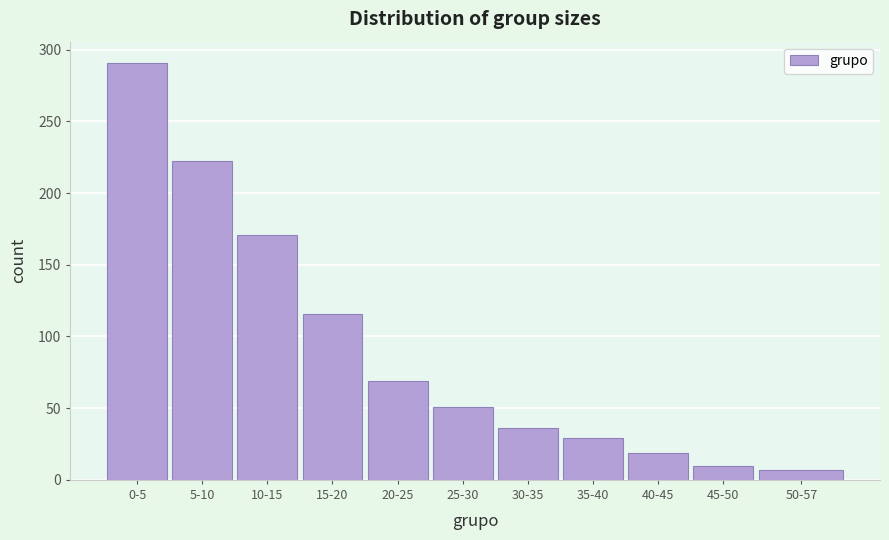

Reading right to left, what are all the values shown in this chart?

50-57=7	45-50=10	40-45=19	35-40=29	30-35=36	25-30=51	20-25=69	15-20=116	10-15=171	5-10=222	0-5=291